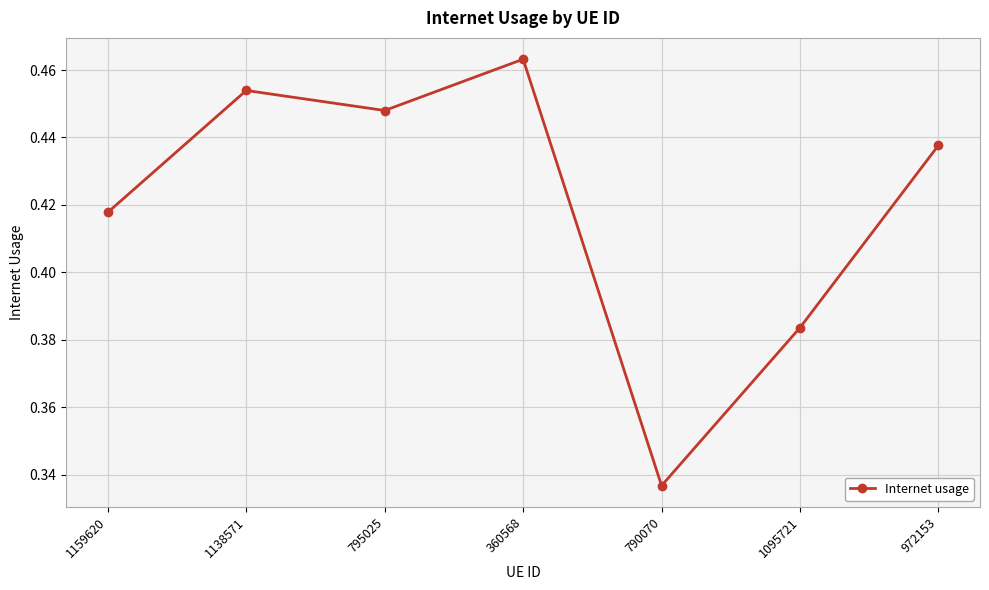

Where is the first local minimum?

795025